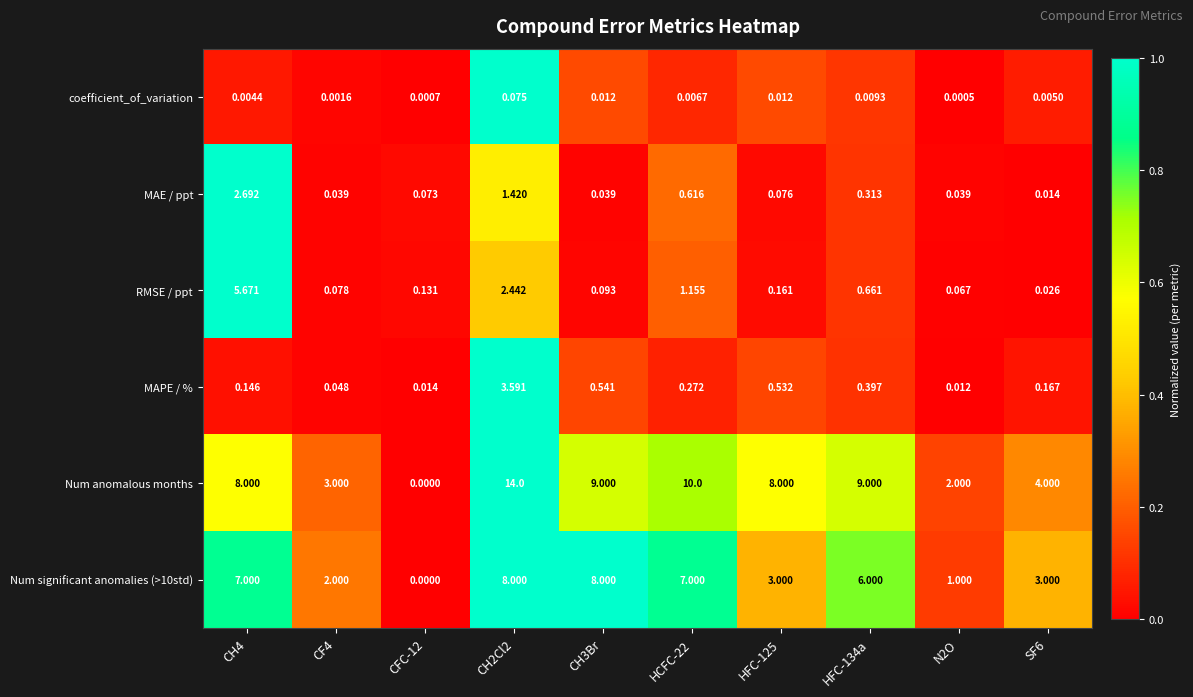

Which series has the largest total across all categories?

Num anomalous months